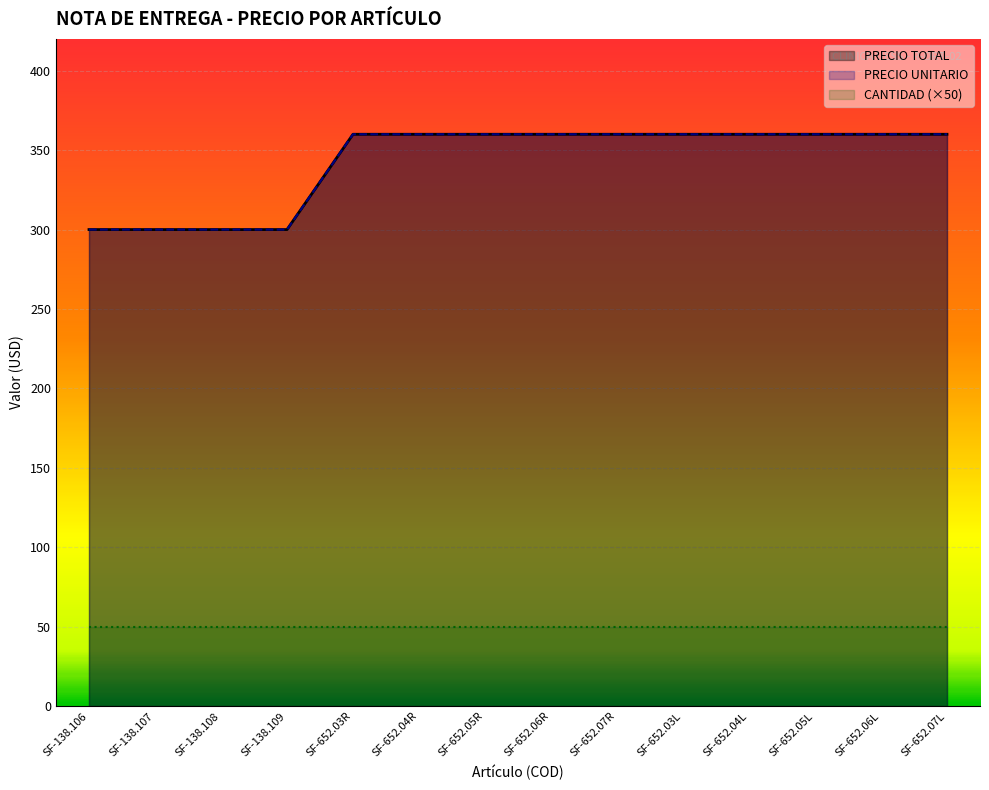

The value of PRECIO TOTAL at SF-652.07R is 360. True or false?

True